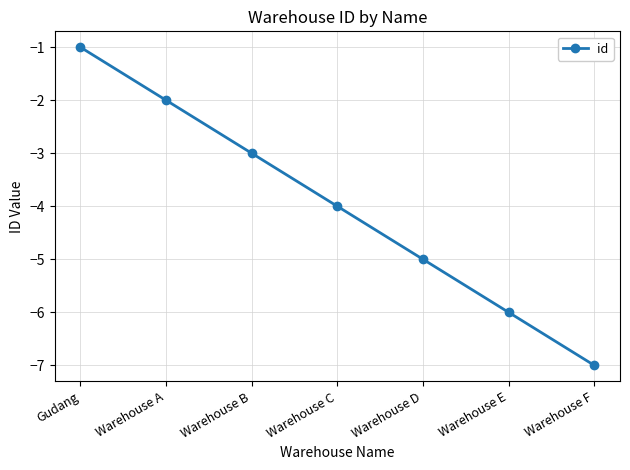

Reading right to left, what are all the values shown in this chart?

-7	-6	-5	-4	-3	-2	-1